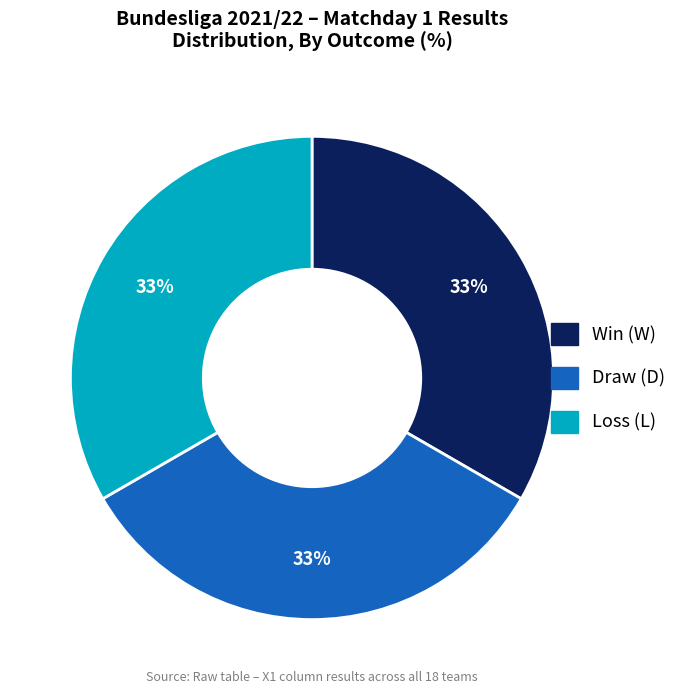

Is there a majority slice in this chart?

No